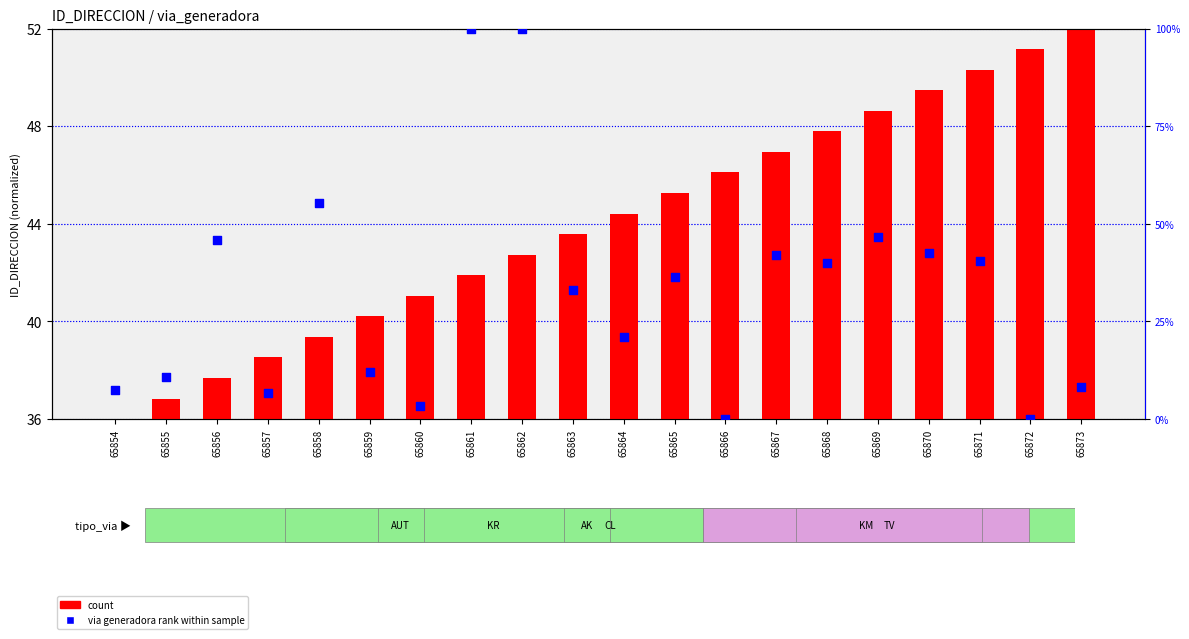

Is the value of count at 65863 greater than the value of via generadora rank within sample at 65862?

No